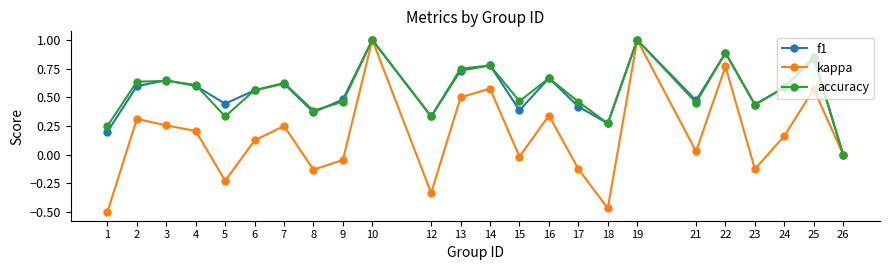

What is the total value across all series at 19?

3.0